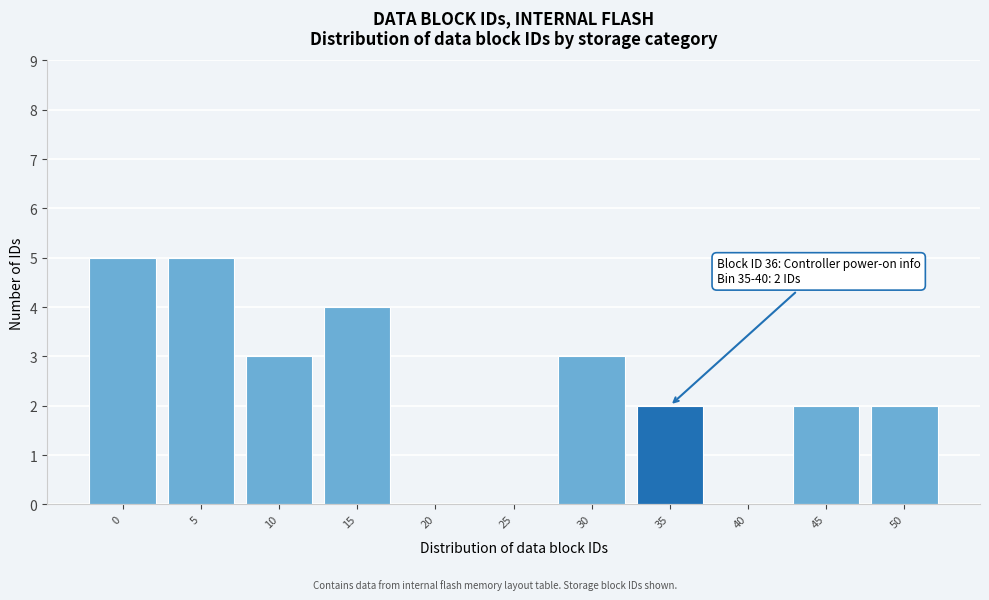

Reading left to right, transcribe all the data shown in this chart.

0=5	5=5	10=3	15=4	20=0	25=0	30=3	35=2	40=0	45=2	50=2